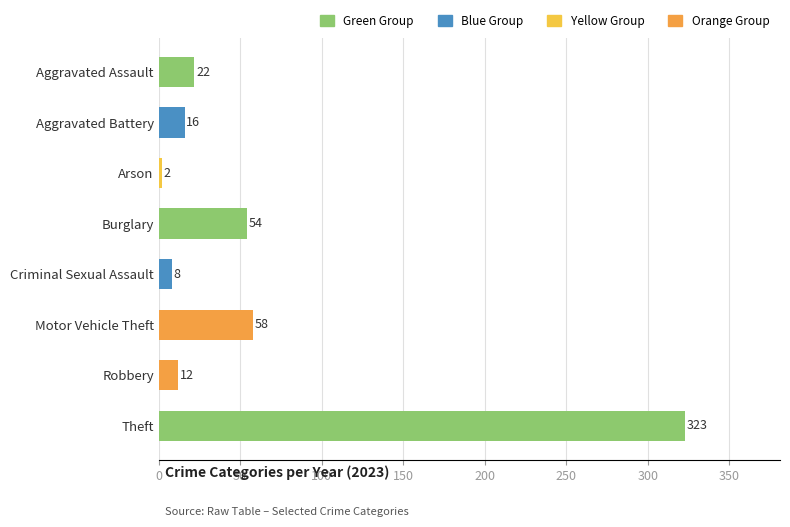

Is it true that the value at Aggravated Assault is 22?

True